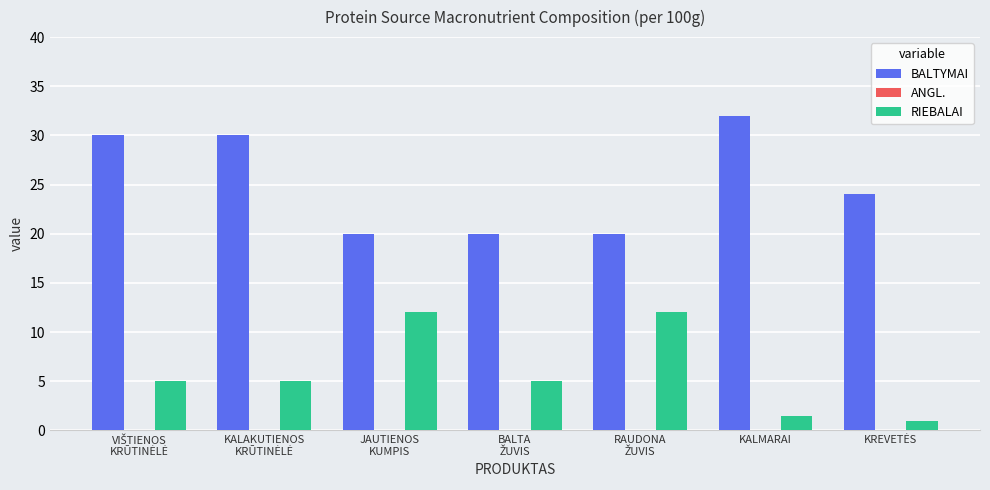

How many distinct data groups are displayed?

2